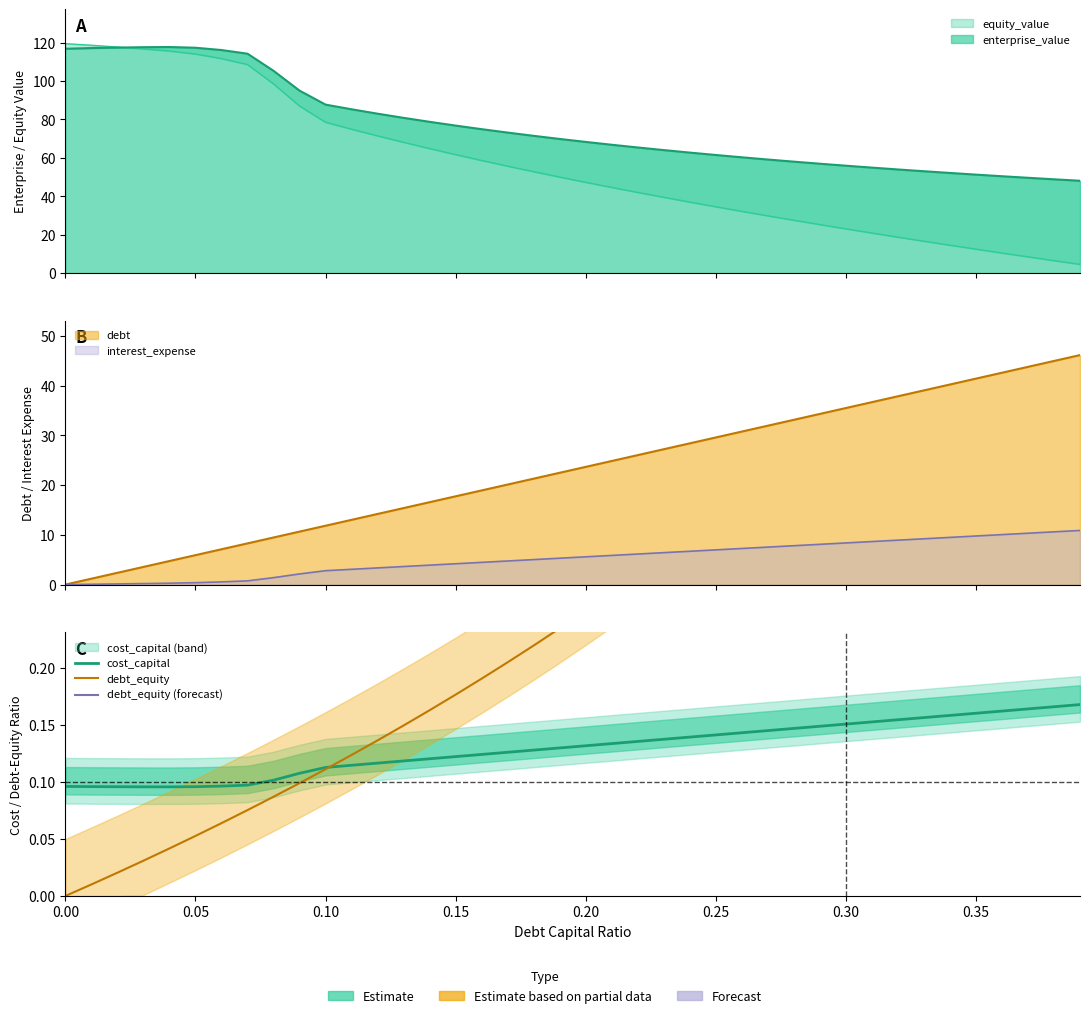

Which series changed the most between 0.11 and 0.12?

equity_value